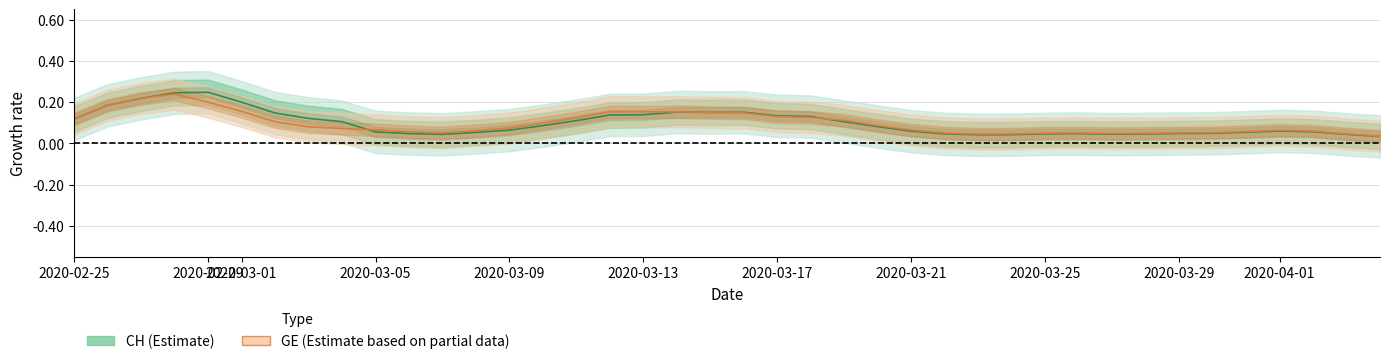

The value of CH at 2020-02-29 is 0.2. True or false?

True